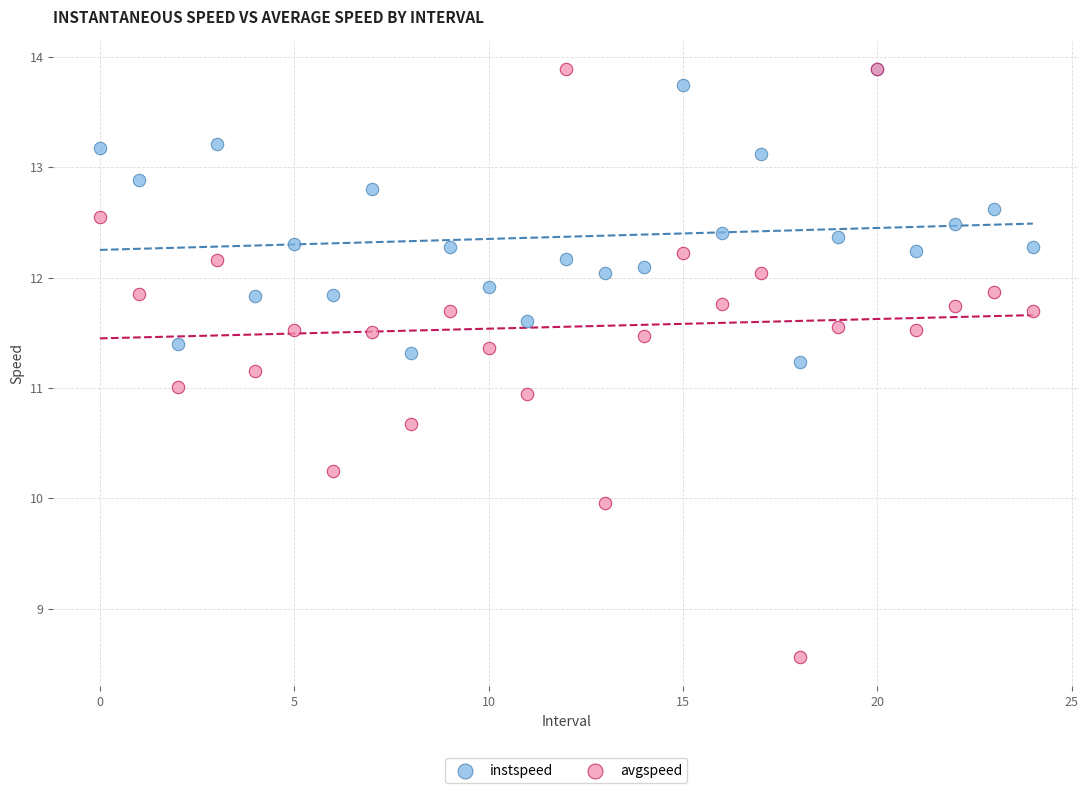

What are all the series names shown in the legend?

instspeed, avgspeed